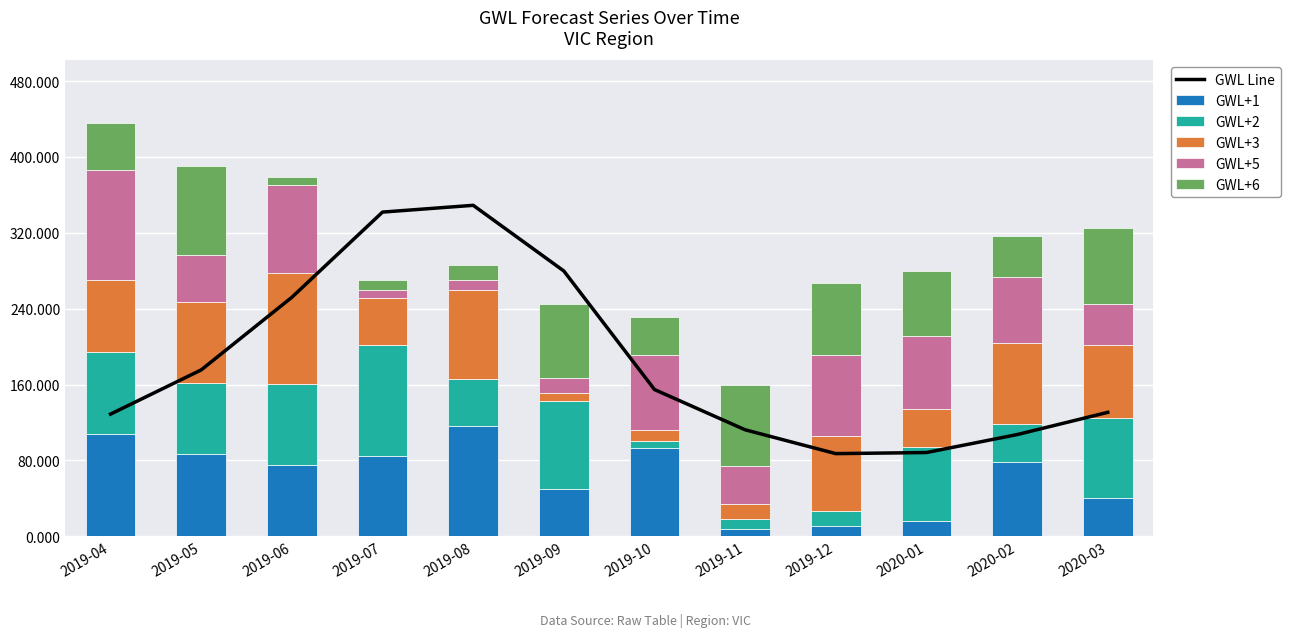

Which series has the largest total across all categories?

GWL Line